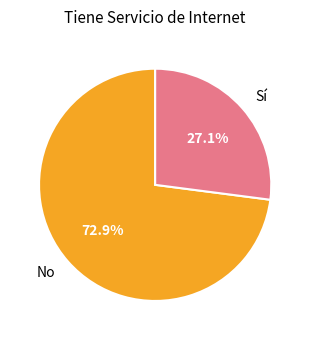

True or false: No accounts for 59% of the total.

False